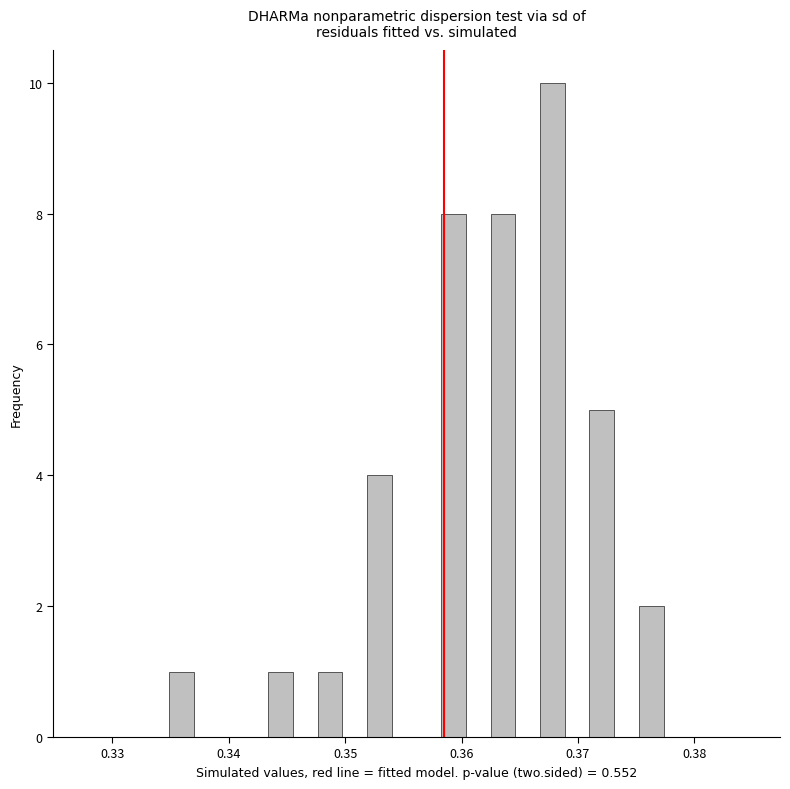

Read against the x-axis, roughly where is the centre of the tallest bar?

0.368